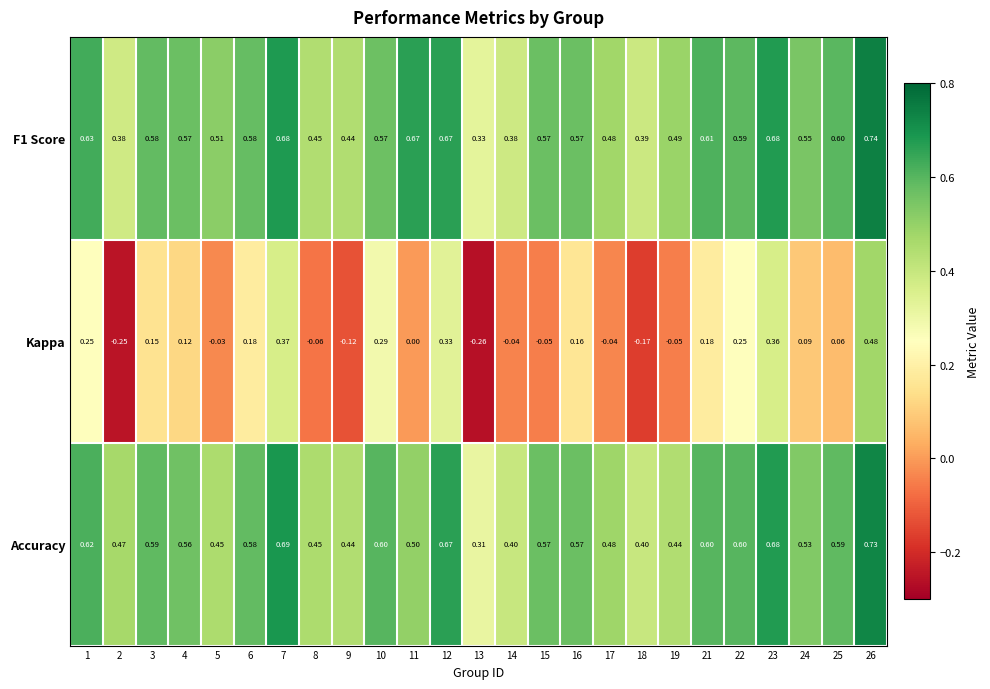

Is the value of Accuracy at 9 greater than the value of F1 Score at 12?

No